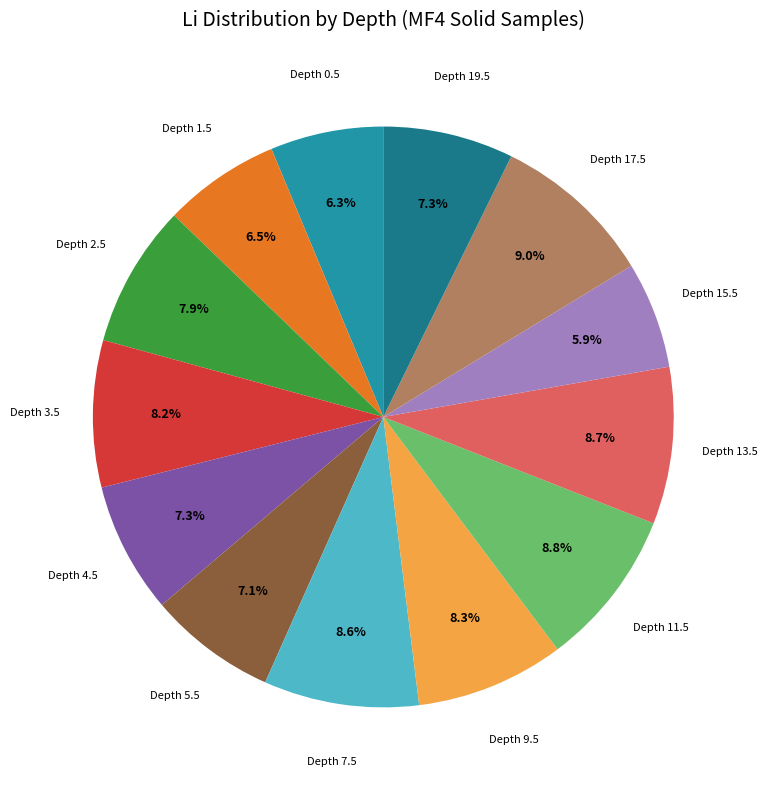

Is there any slice that represents more than half of the pie?

No